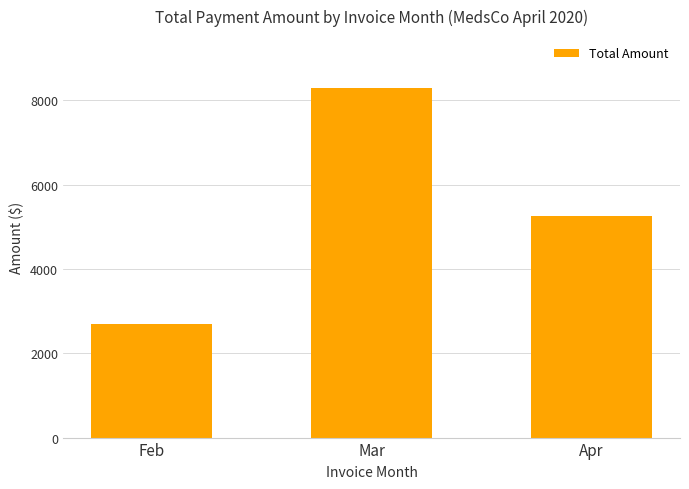

What is the sum of all values?

16222.1